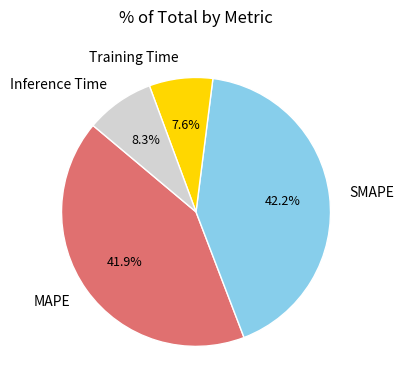

To the nearest percent, what percentage of the pie is Inference Time?

8%